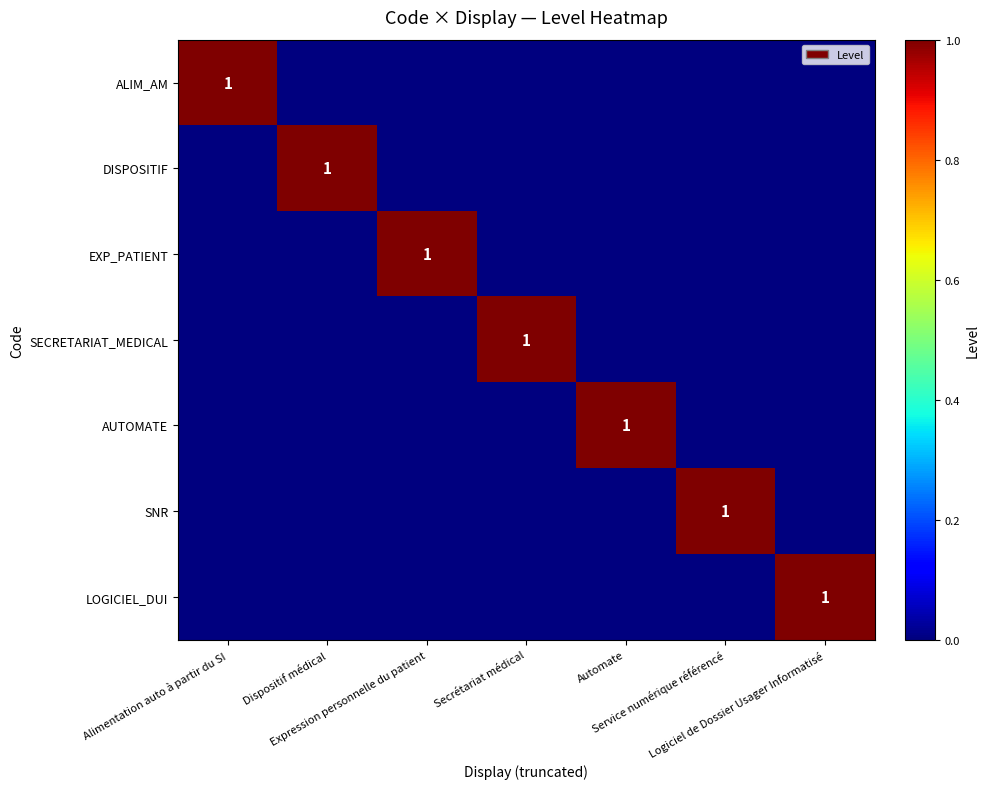

How many positive values does the SECRETARIAT_MEDICAL series have?

1